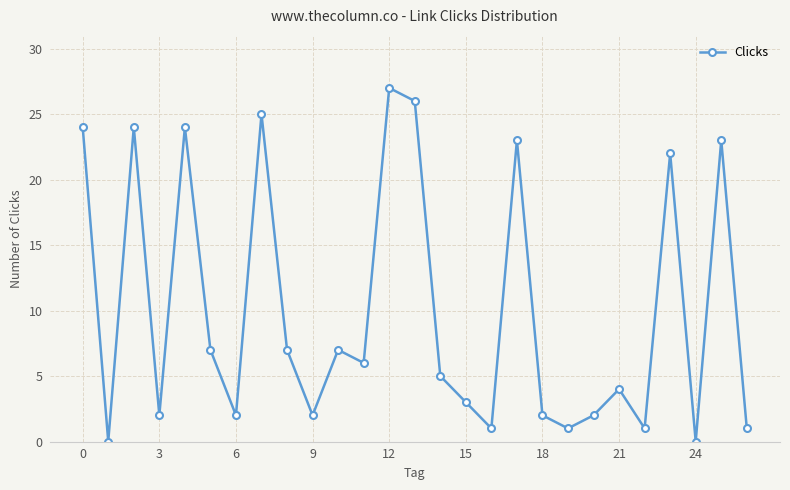

What is the maximum value shown in the chart?

27